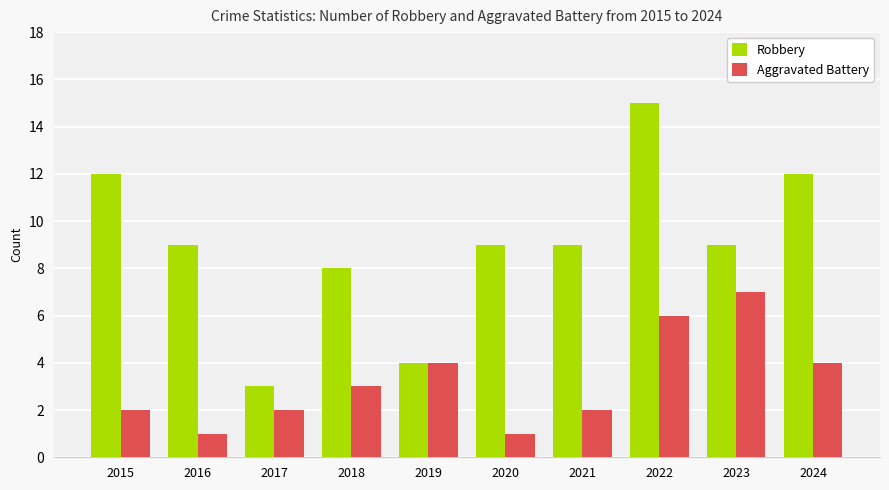

Which category has the highest value across all series?

2022